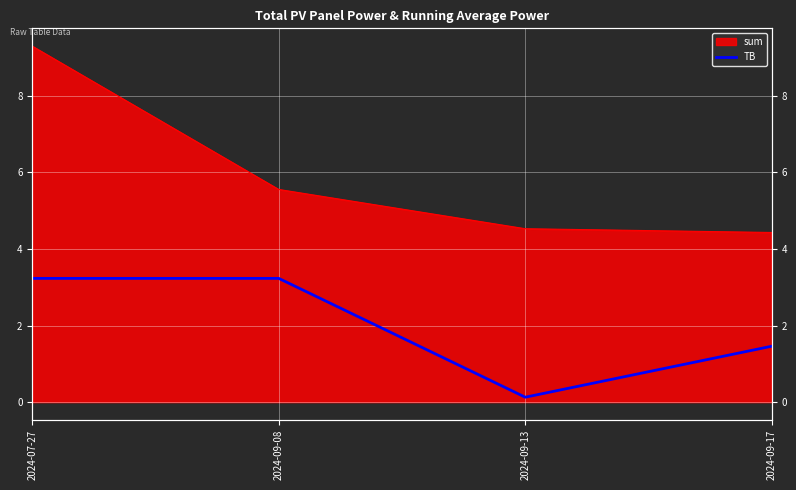

At which category does the data reach its first local valley?

2024-09-13